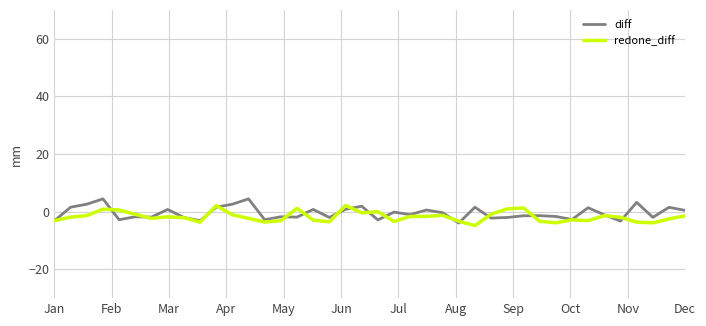

What is the difference between the second highest and second lowest values in the diff series?

7.7